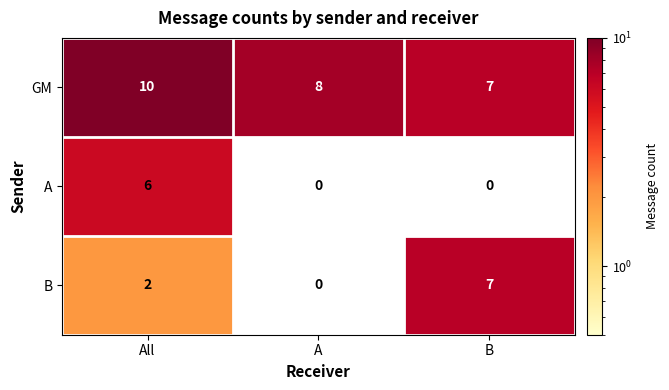

What is the difference between the highest and lowest values at A?

8